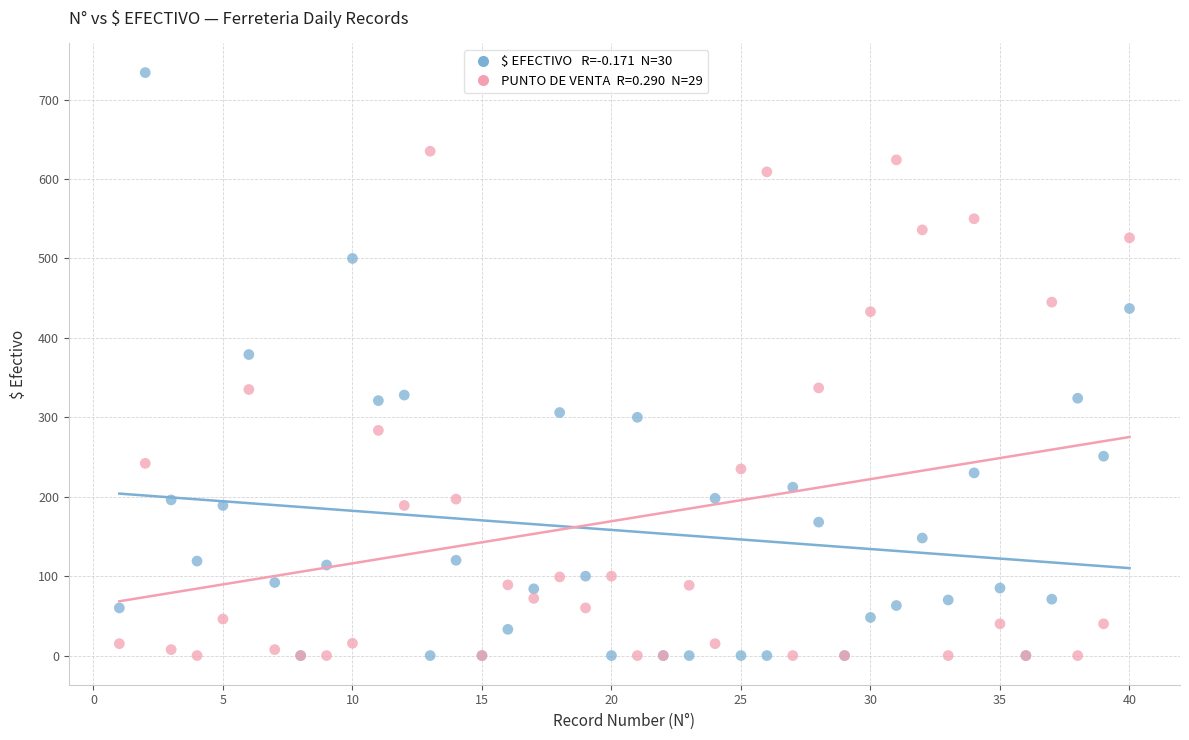

Across all series, what Y value is closest to 367?

379.0